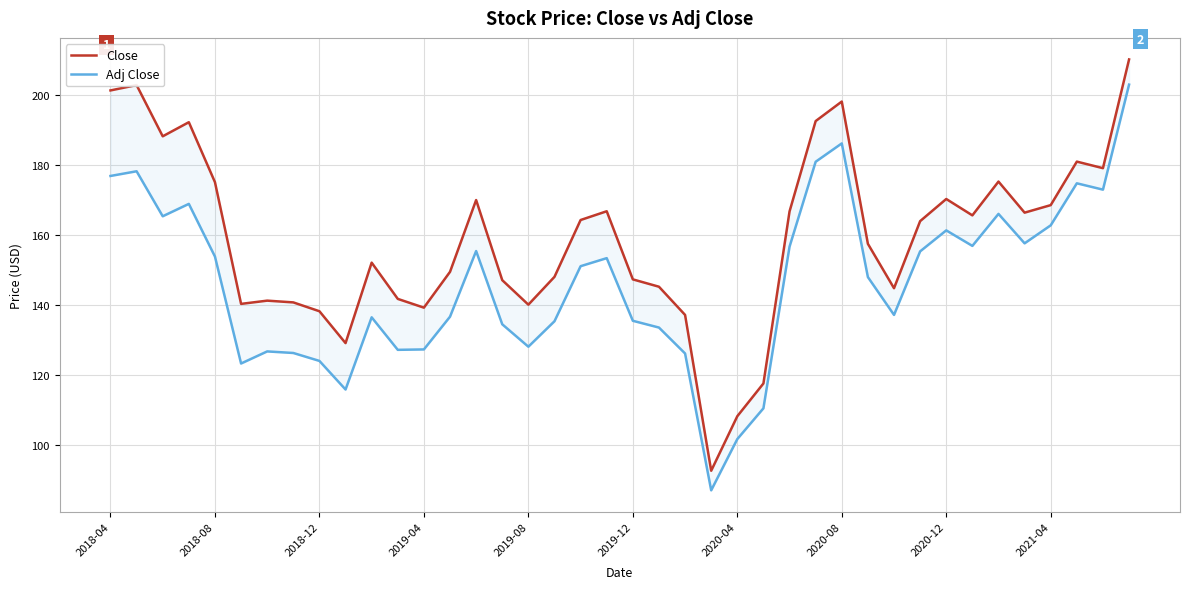

At 2020-08, list the series in order from largest to smallest.

Close, Adj Close